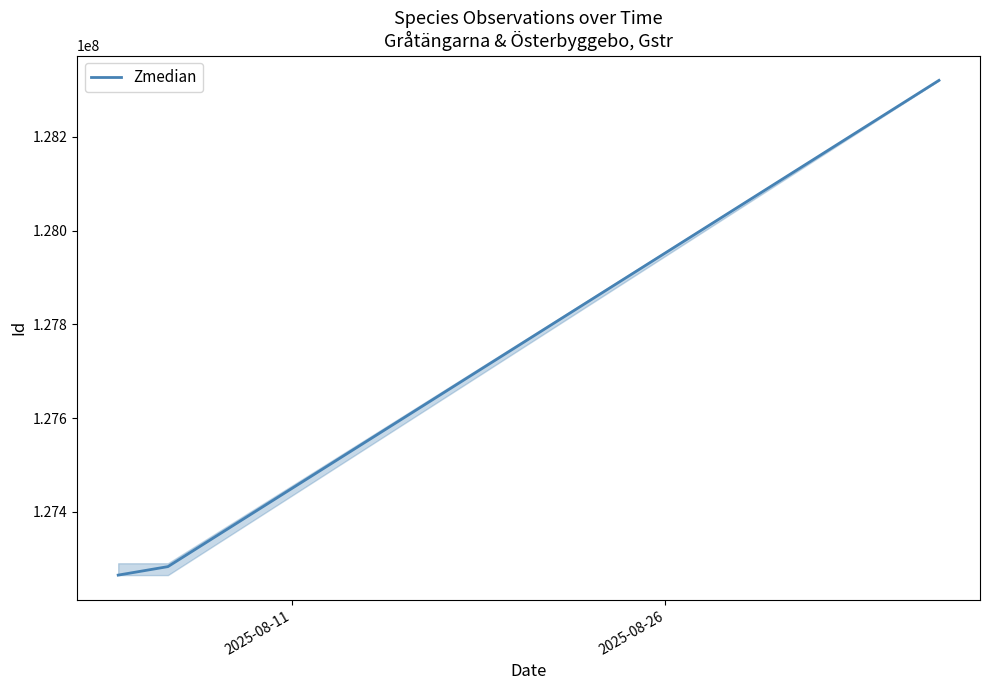

How many distinct data groups are displayed?

1